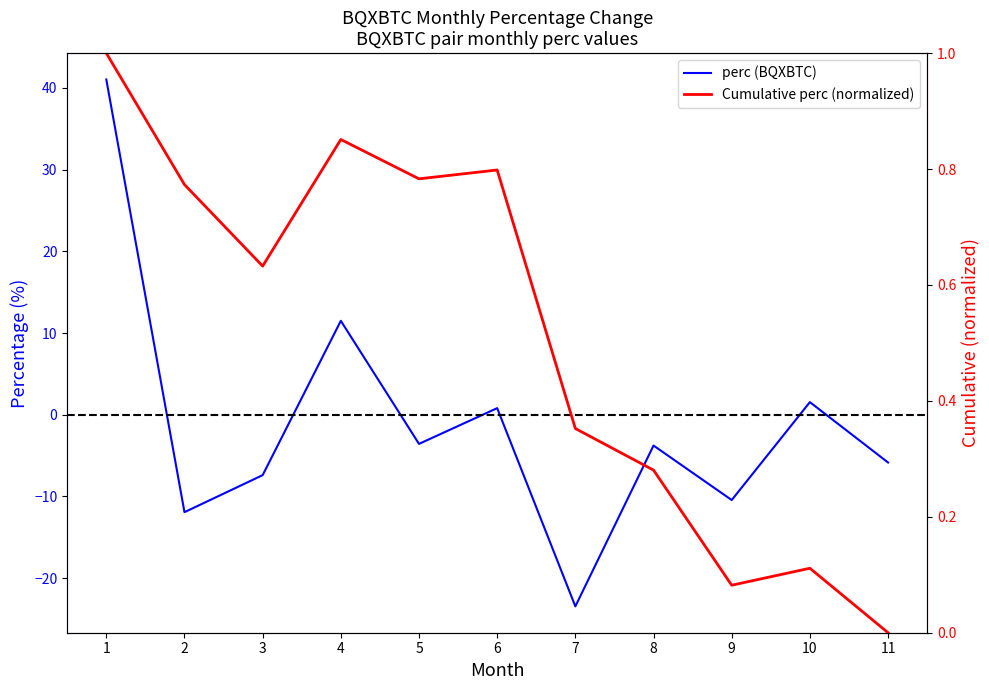

The value of Cumulative perc (normalized) at 3 is 0.4. True or false?

False